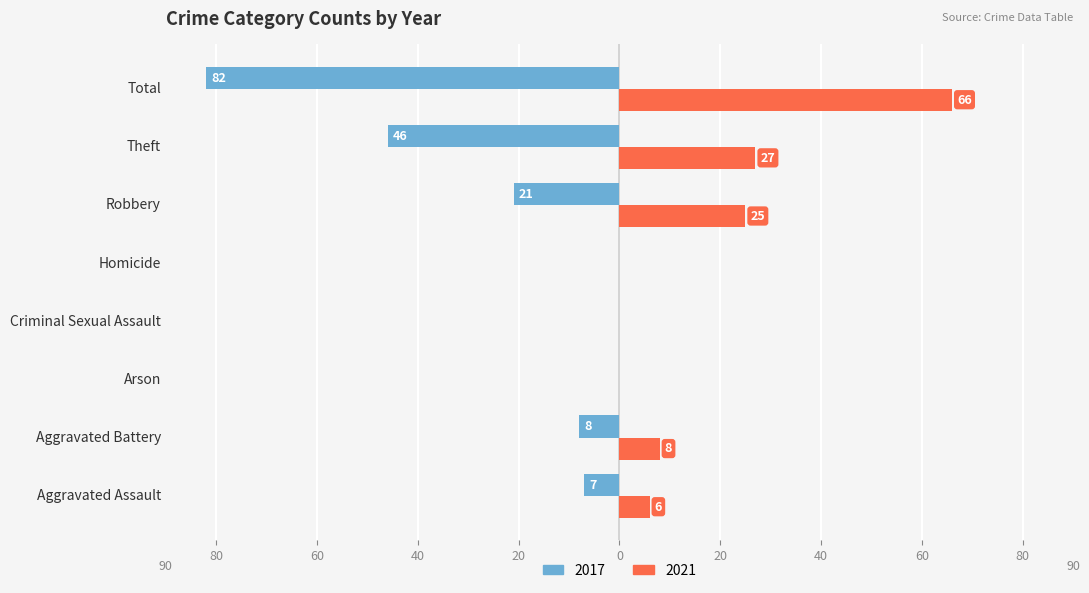

What are all the series names shown in the legend?

2017, 2021